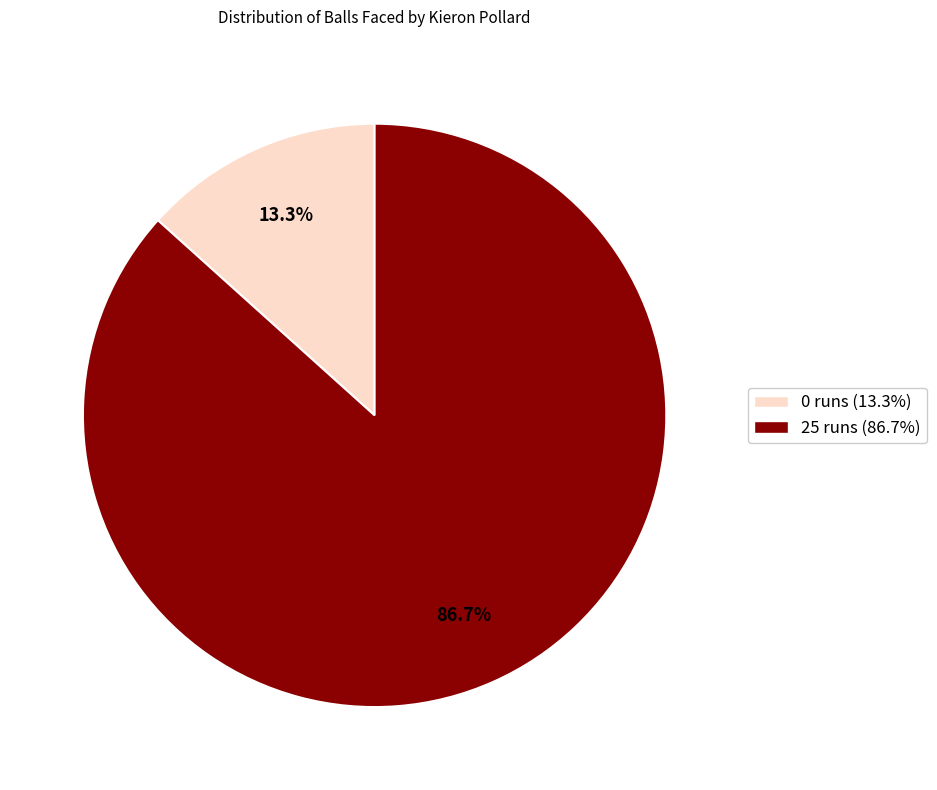

Is there a majority slice in this chart?

Yes